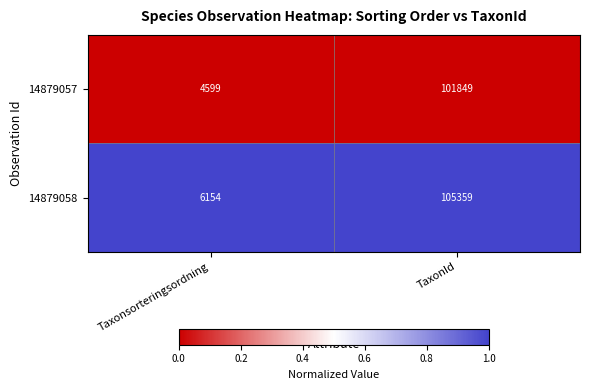

True or false: 14879057 has a value of 1783 at Taxonsorteringsordning.

False